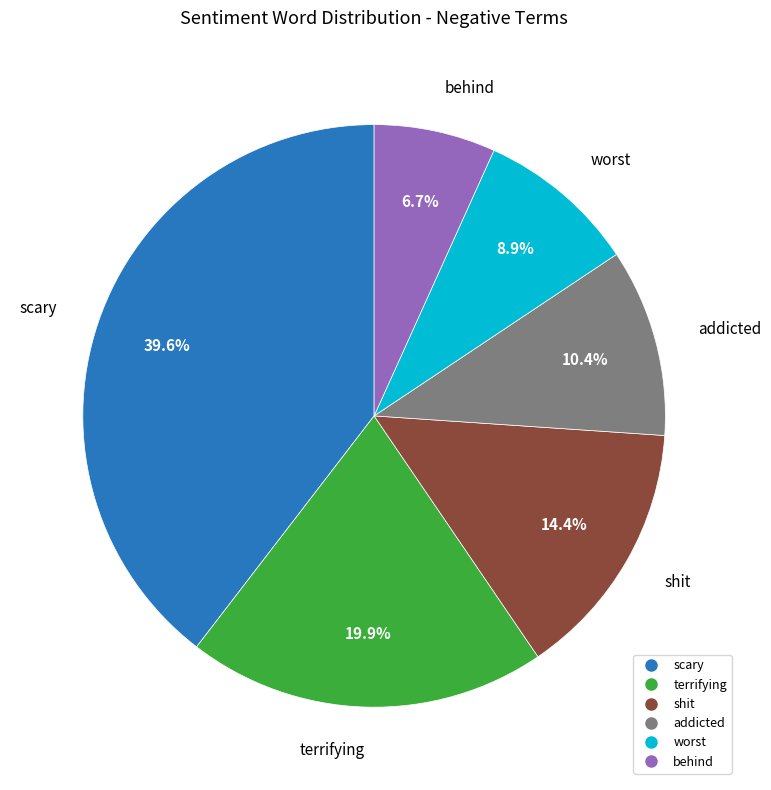

Is there any slice that represents more than half of the pie?

No